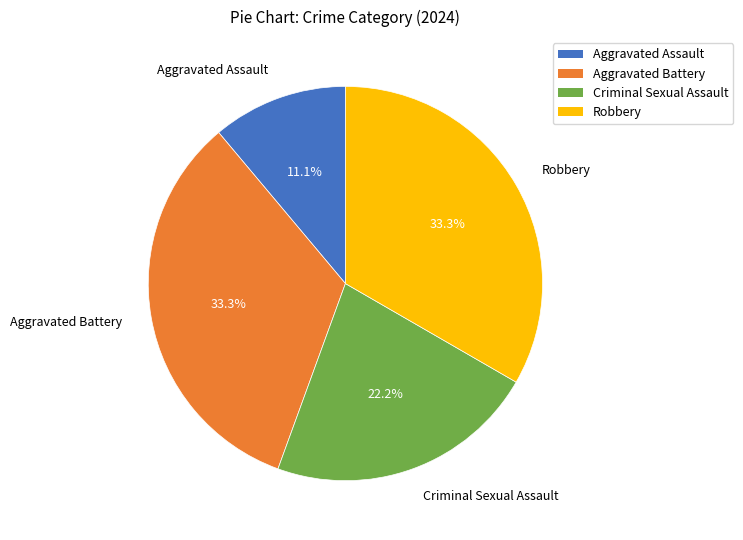

How many slices are in this pie chart?

4